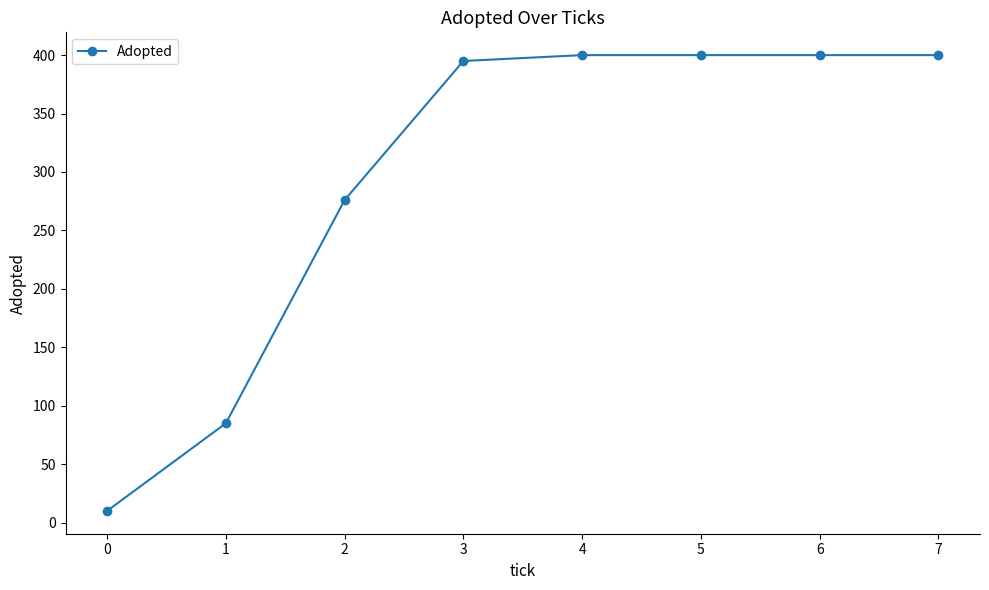

What is the ratio of the value at 5 to the value at 2?

1.4